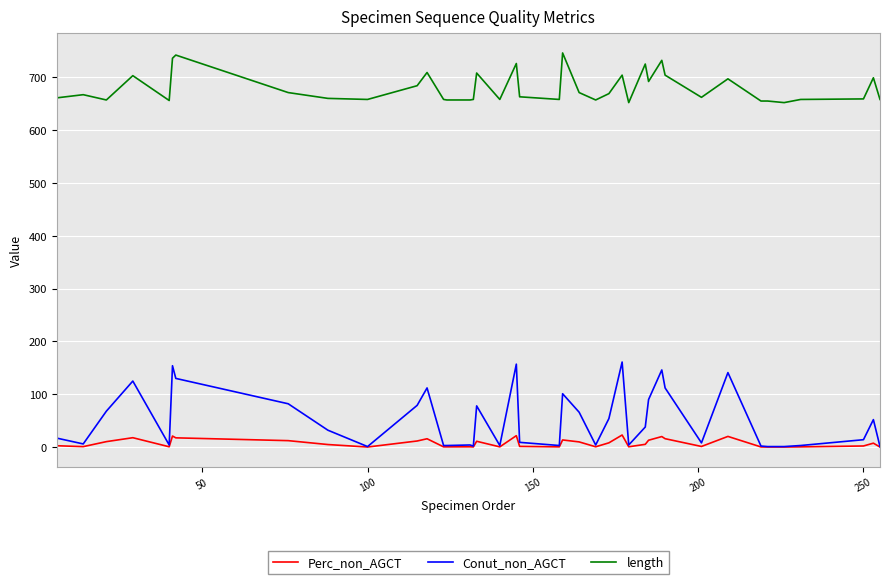

Which series has the largest total across all categories?

length